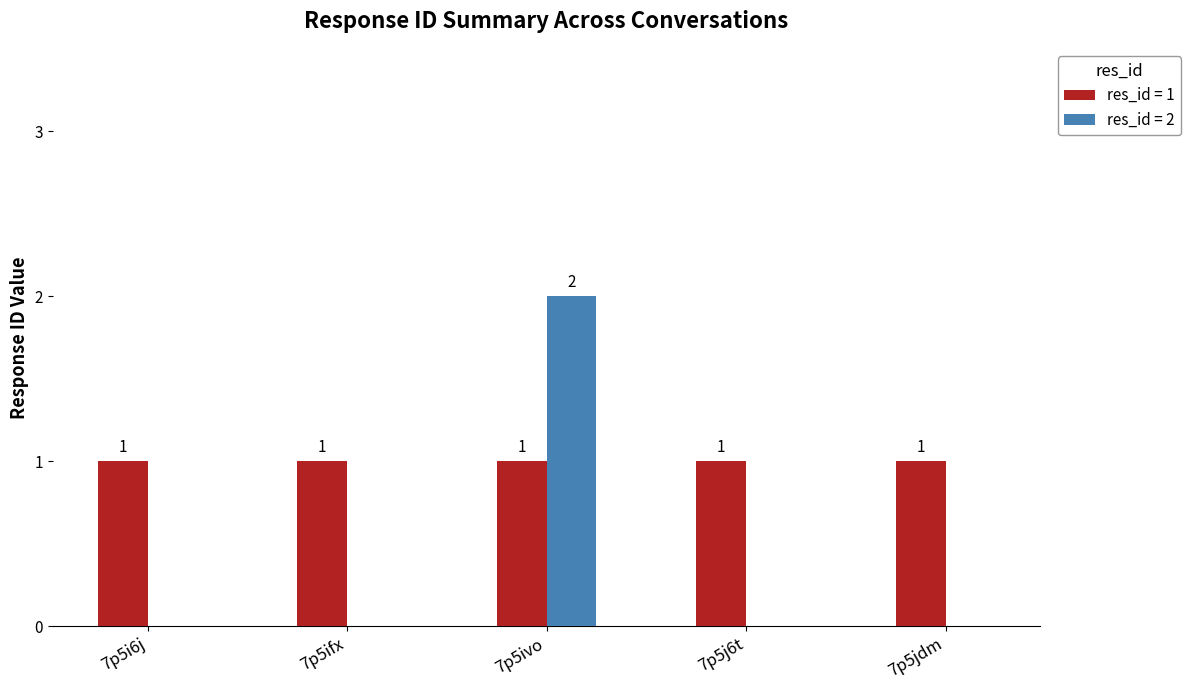

Which series changed the most between 7p5ivo and 7p5j6t?

res_id = 2